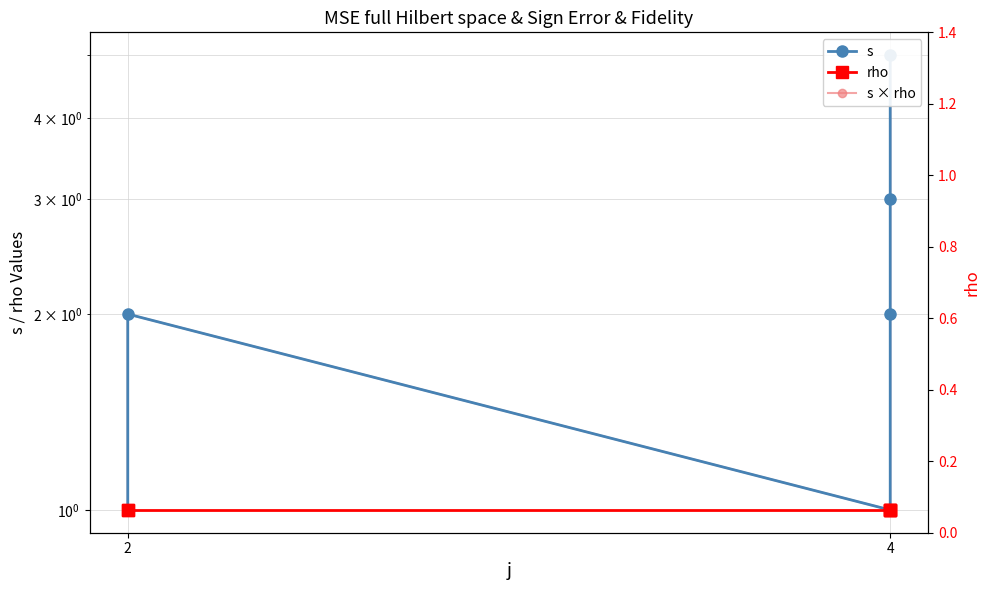

How many lines are shown in the chart?

3